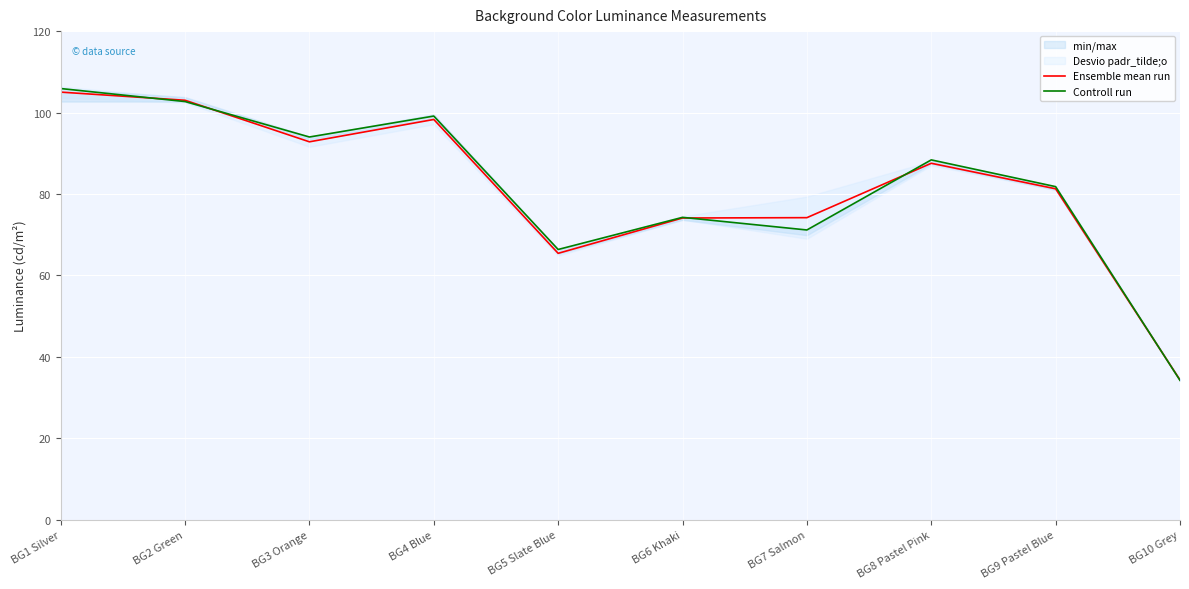

At which category does the chart reach its peak across all series?

BG1 Silver